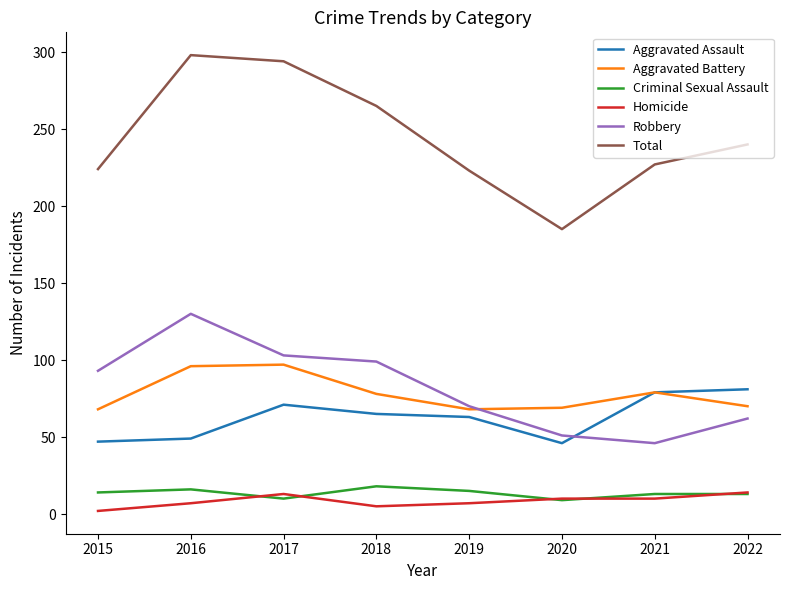

True or false: Total and Criminal Sexual Assault cross at least once.

False